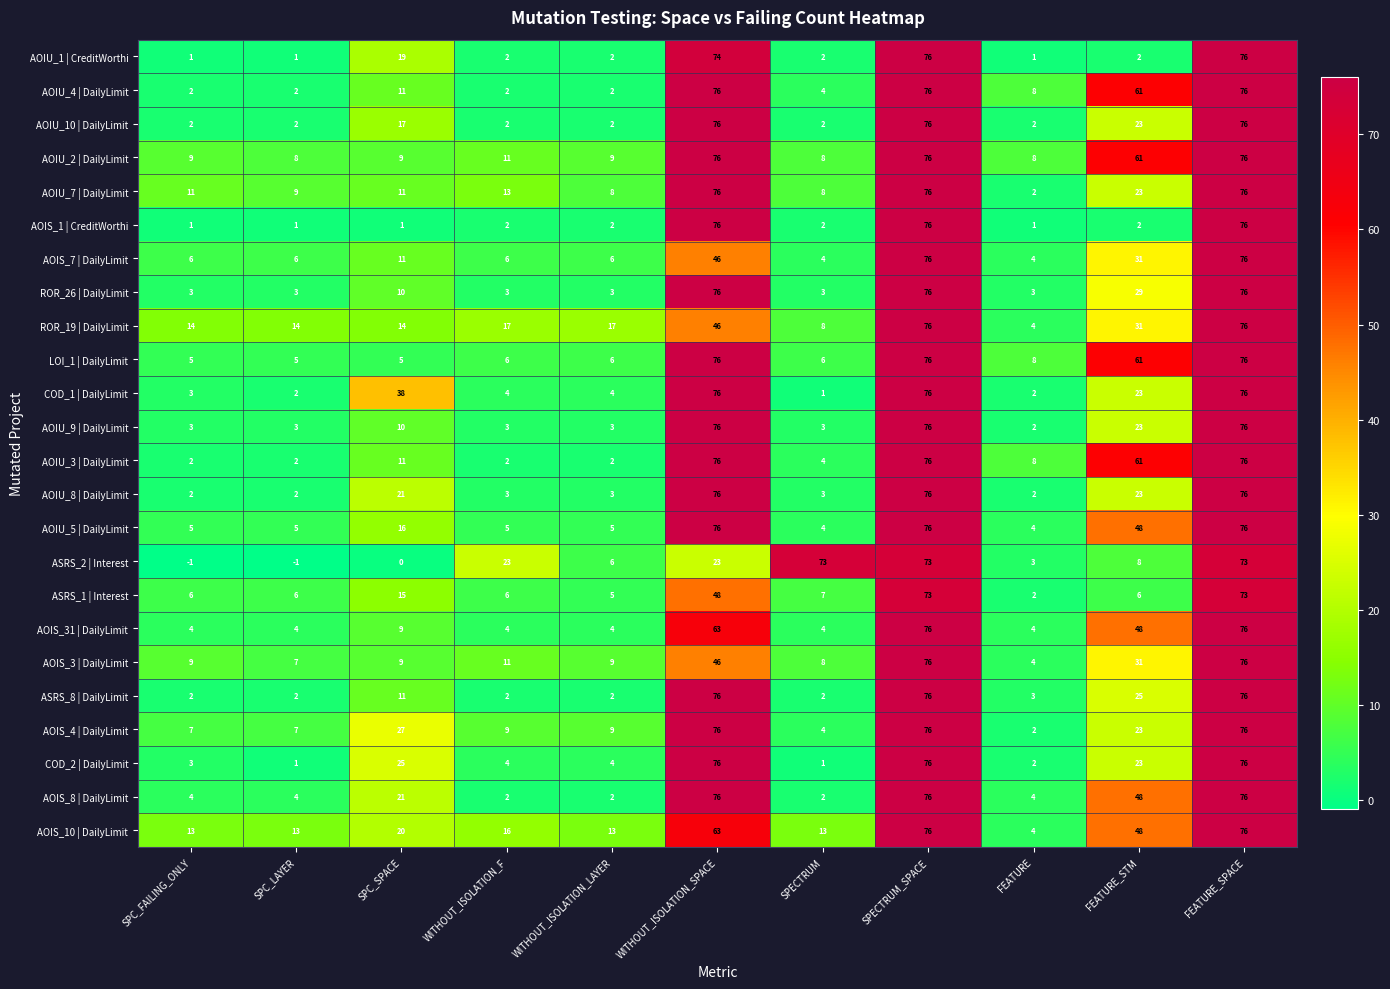

What is the spread (max minus min) of values at FEATURE_SPACE?

3